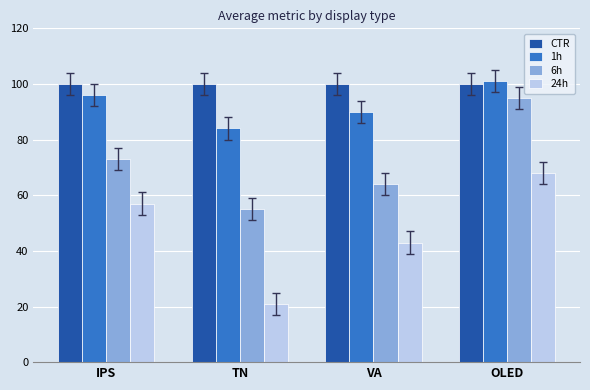

What are all the series names shown in the legend?

CTR, 1h, 6h, 24h